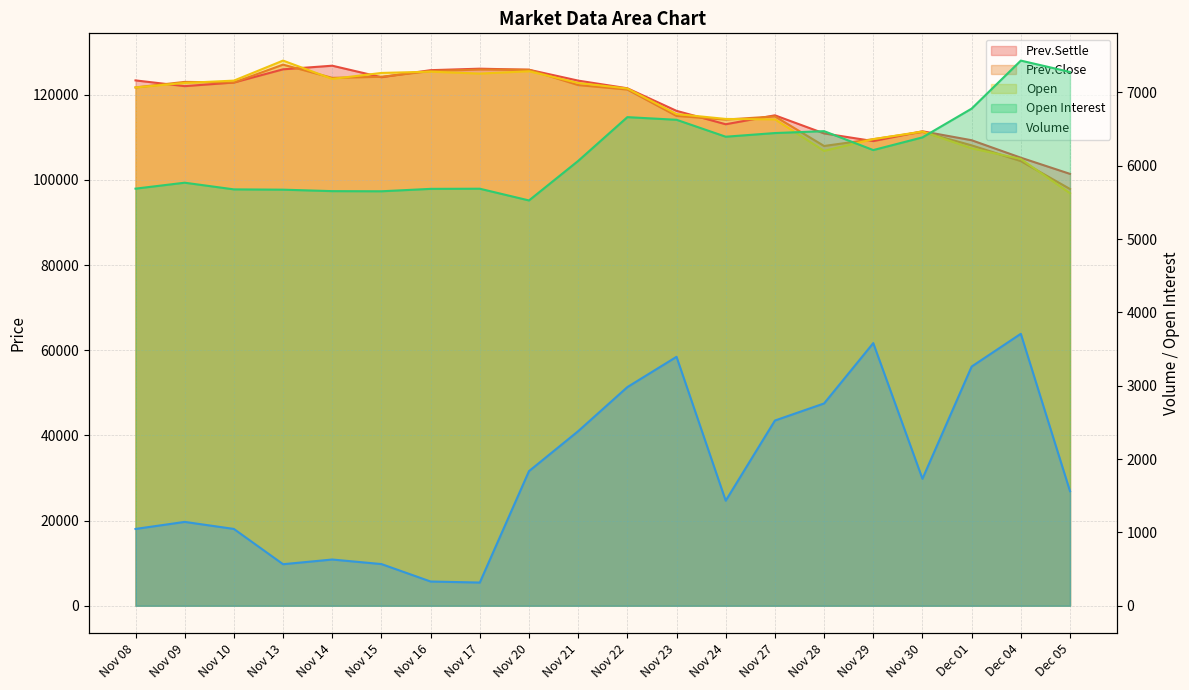

Reading left to right, extract all data points from this chart.

Open Interest: Nov 08=5687	Nov 09=5768	Nov 10=5677	Nov 13=5673	Nov 14=5653	Nov 15=5651	Nov 16=5684	Nov 17=5686	Nov 20=5526	Nov 21=6065	Nov 22=6662	Nov 23=6626	Nov 24=6395	Nov 27=6445	Nov 28=6471	Nov 29=6213	Nov 30=6386	Dec 01=6778	Dec 04=7433	Dec 05=7278
Volume: Nov 08=1047	Nov 09=1143	Nov 10=1047	Nov 13=566	Nov 14=630	Nov 15=568	Nov 16=330	Nov 17=316	Nov 20=1835	Nov 21=2380	Nov 22=2981	Nov 23=3394	Nov 24=1432	Nov 27=2525	Nov 28=2758	Nov 29=3581	Nov 30=1731	Dec 01=3261	Dec 04=3708	Dec 05=1562
Prev.Settle: Nov 08=123350	Nov 09=122000	Nov 10=122850	Nov 13=125950	Nov 14=126800	Nov 15=124100	Nov 16=125750	Nov 17=126100	Nov 20=125850	Nov 21=123300	Nov 22=121500	Nov 23=116200	Nov 24=113050	Nov 27=115150	Nov 28=110900	Nov 29=109100	Nov 30=111400	Dec 01=109300	Dec 04=105200	Dec 05=101400
Prev.Close: Nov 08=121700	Nov 09=123000	Nov 10=122850	Nov 13=127050	Nov 14=123950	Nov 15=124200	Nov 16=125550	Nov 17=125900	Nov 20=125850	Nov 21=122250	Nov 22=121200	Nov 23=115000	Nov 24=114150	Nov 27=114900	Nov 28=107950	Nov 29=109550	Nov 30=111250	Dec 01=108100	Dec 04=104400	Dec 05=97850
Open: Nov 08=121700	Nov 09=122750	Nov 10=123300	Nov 13=128000	Nov 14=123700	Nov 15=125100	Nov 16=125400	Nov 17=124950	Nov 20=125500	Nov 21=122750	Nov 22=121450	Nov 23=115450	Nov 24=114300	Nov 27=114200	Nov 28=106800	Nov 29=109550	Nov 30=111350	Dec 01=107400	Dec 04=104900	Dec 05=96850